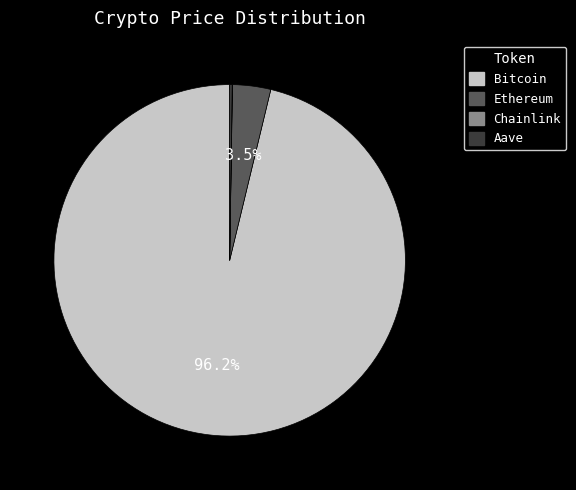

To the nearest percent, what portion does Bitcoin represent?

96%